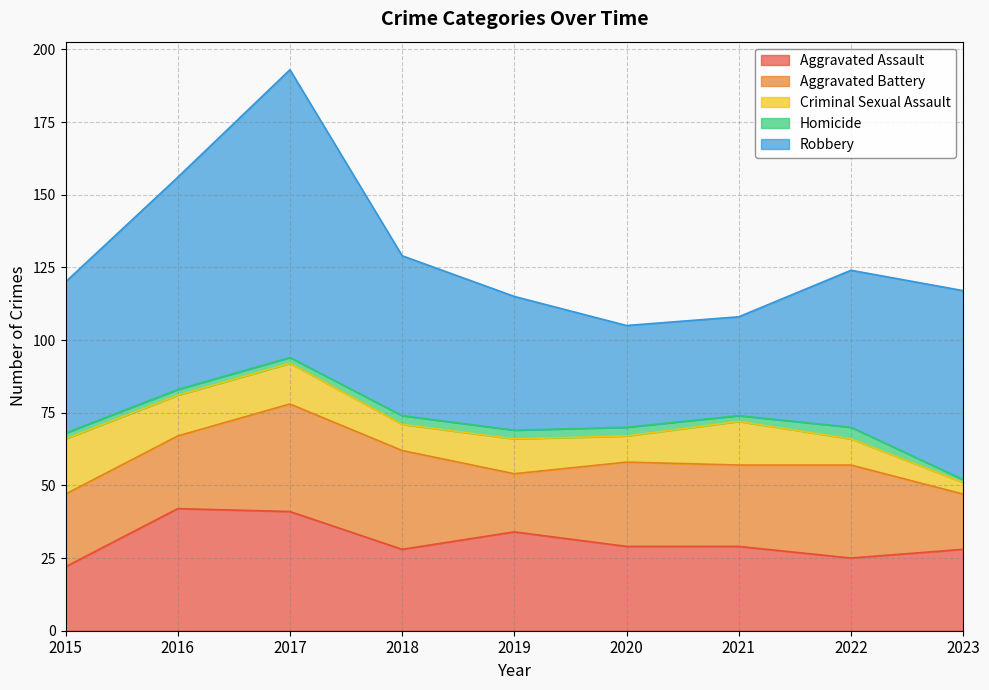

What is the value of the Homicide point at the 9th from the left?

1